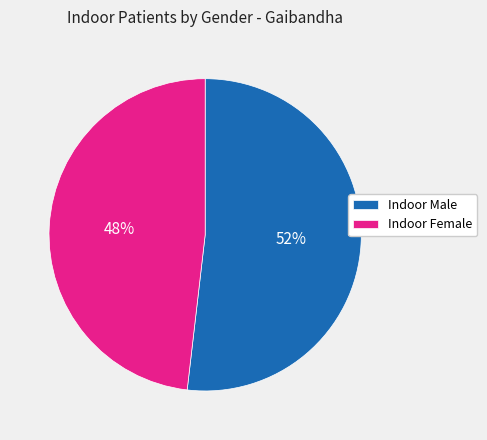

Between Indoor Male and Indoor Female, which is larger?

Indoor Male